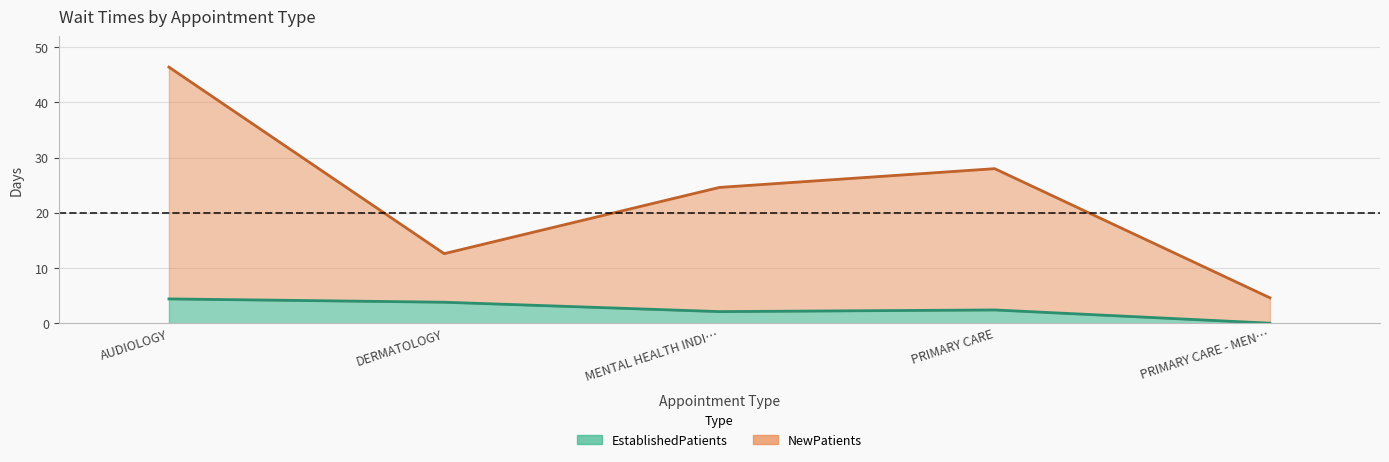

What is the spread (max minus min) of values at AUDIOLOGY?

42.0